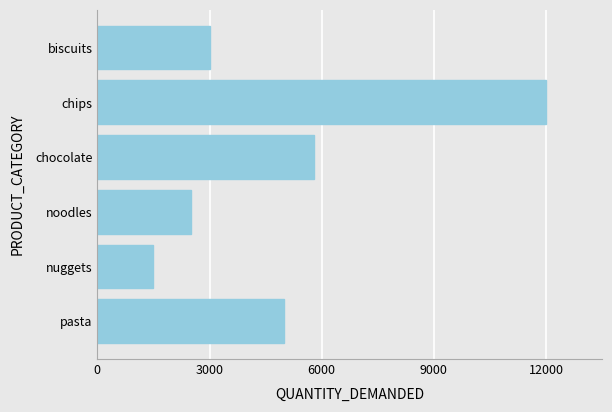

How many bars are there in total?

6